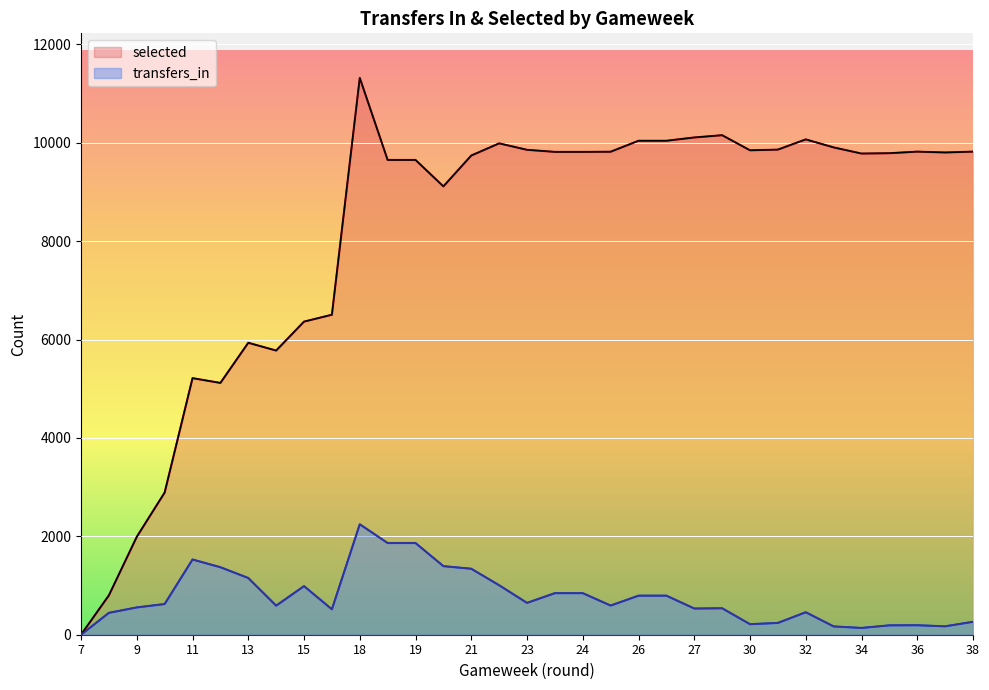

At which category does selected reach its first local peak?

11